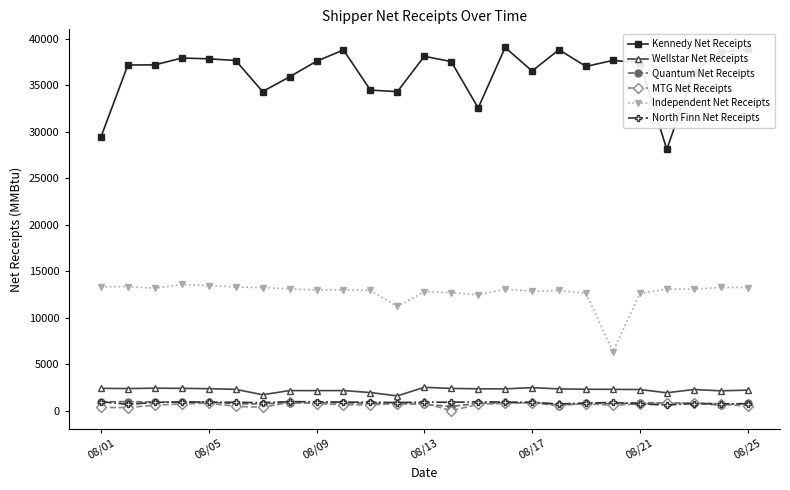

At how many categories does at least one series exceed 20074?

25